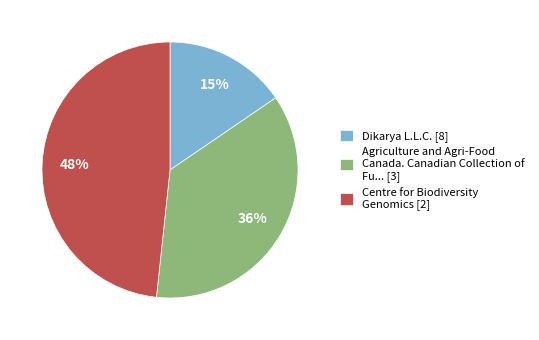

True or false: Agriculture and Agri-Food Canada. Canadian Collection of Fu... [3] accounts for 36% of the total.

True